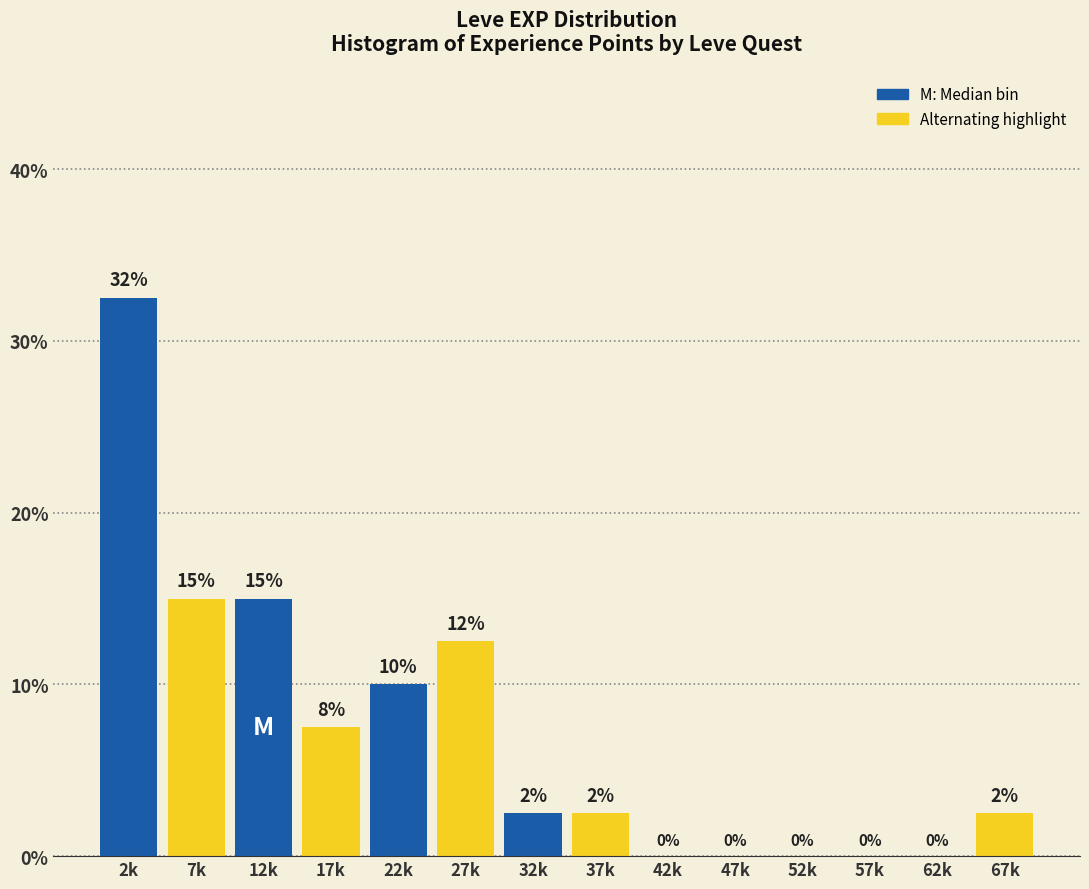

What is the ratio of the value at 7k to the value at 12k?

1.0